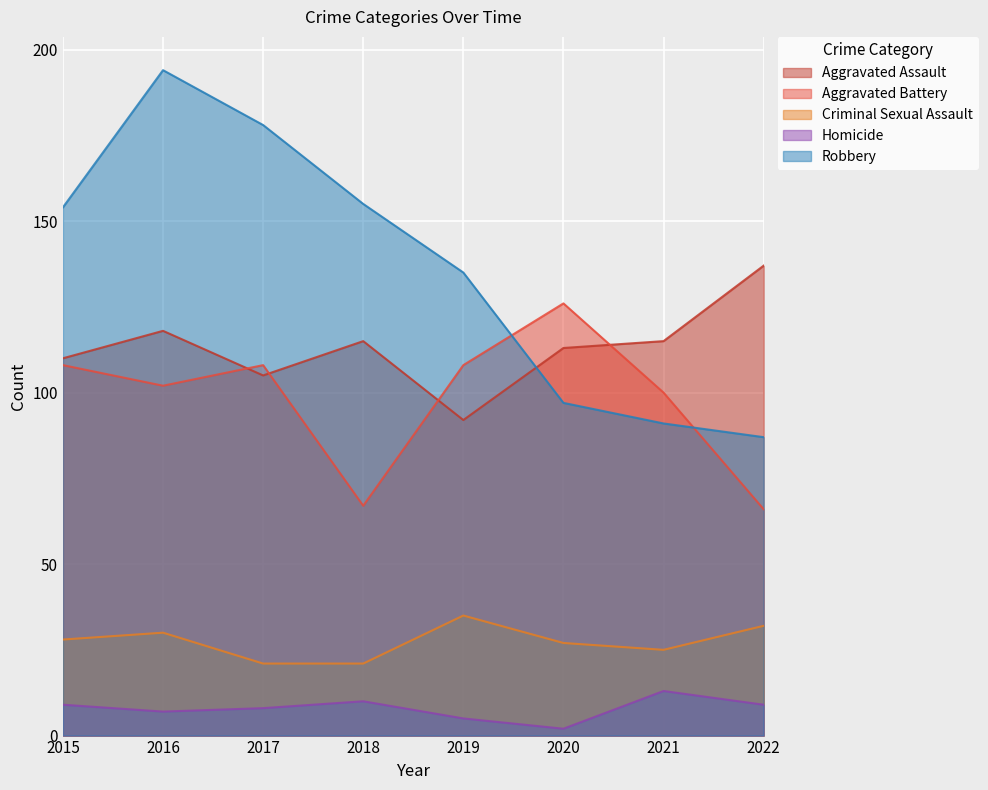

What is the value of the Aggravated Assault point at the 6th from the left?

113